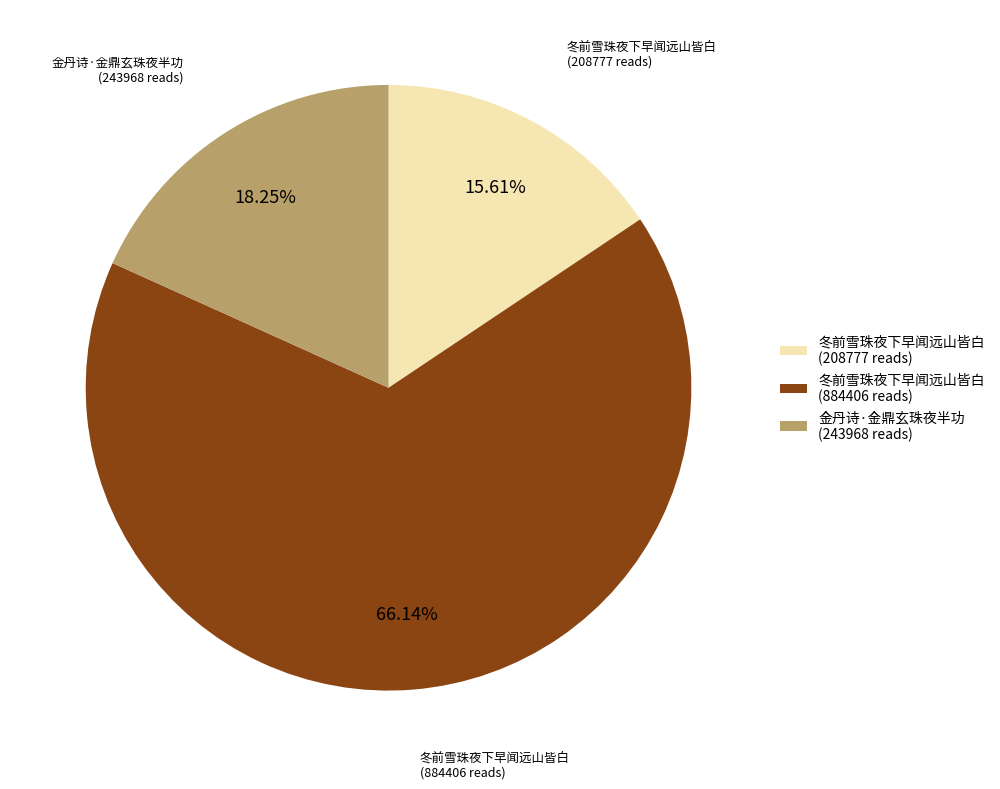

Count the number of slices in the pie.

3